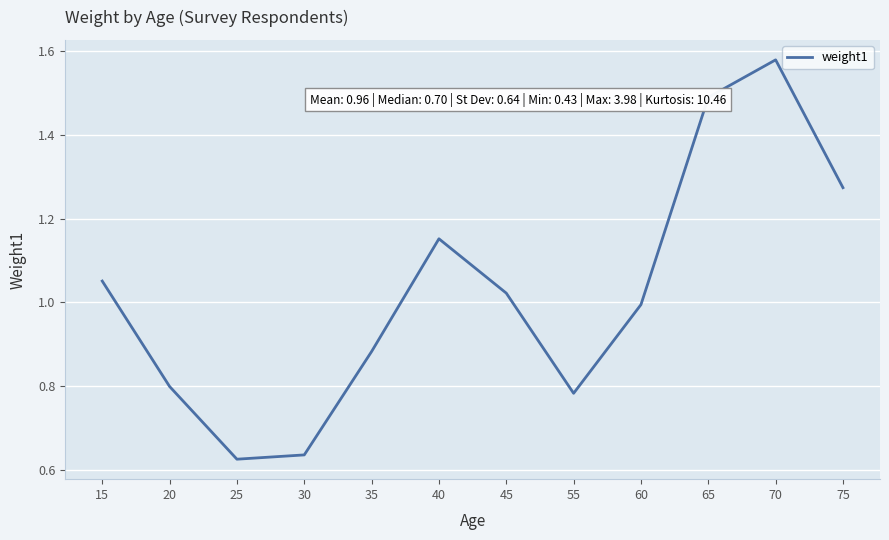

The chart shows a value of 1.0 at 45. True or false?

True